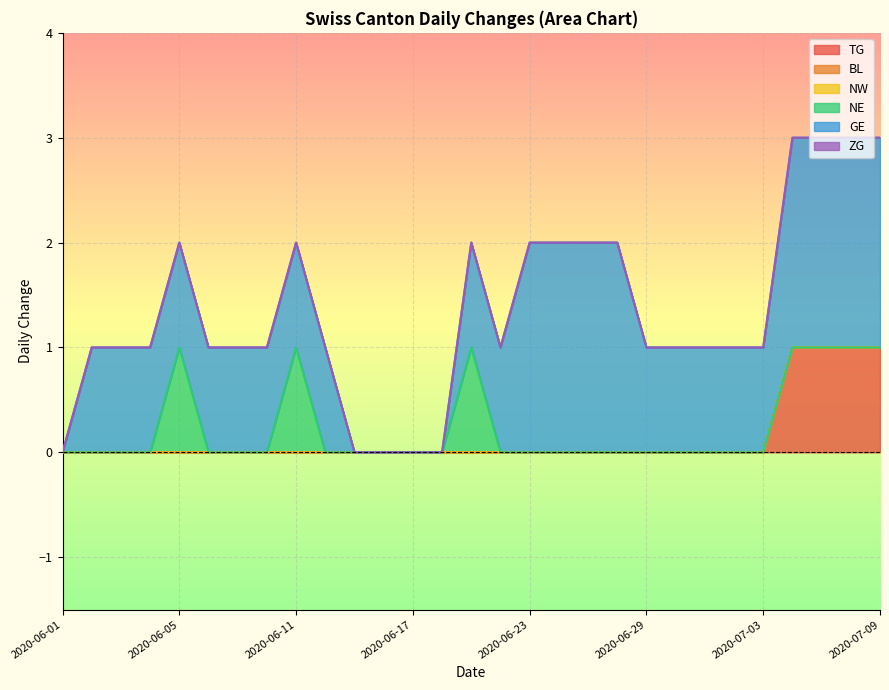

True or false: NE has more than 1 points higher than both neighbors.

True